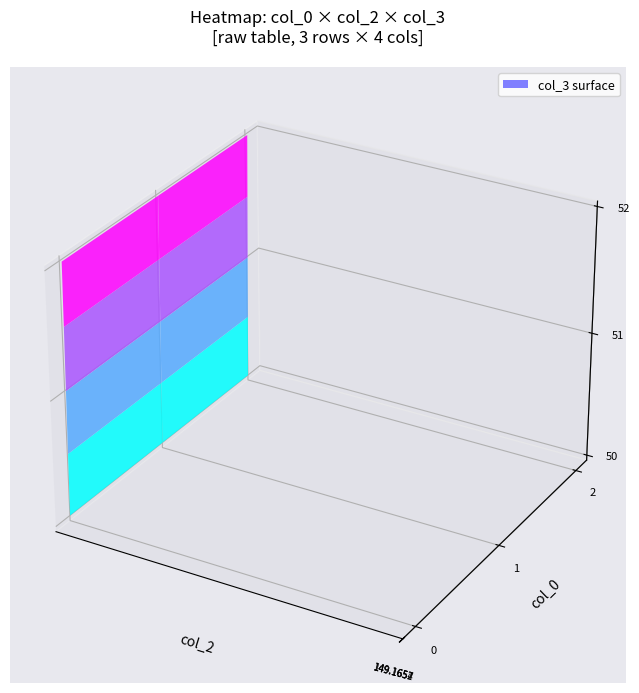

What is the difference between the highest and lowest values at 0?

2.0